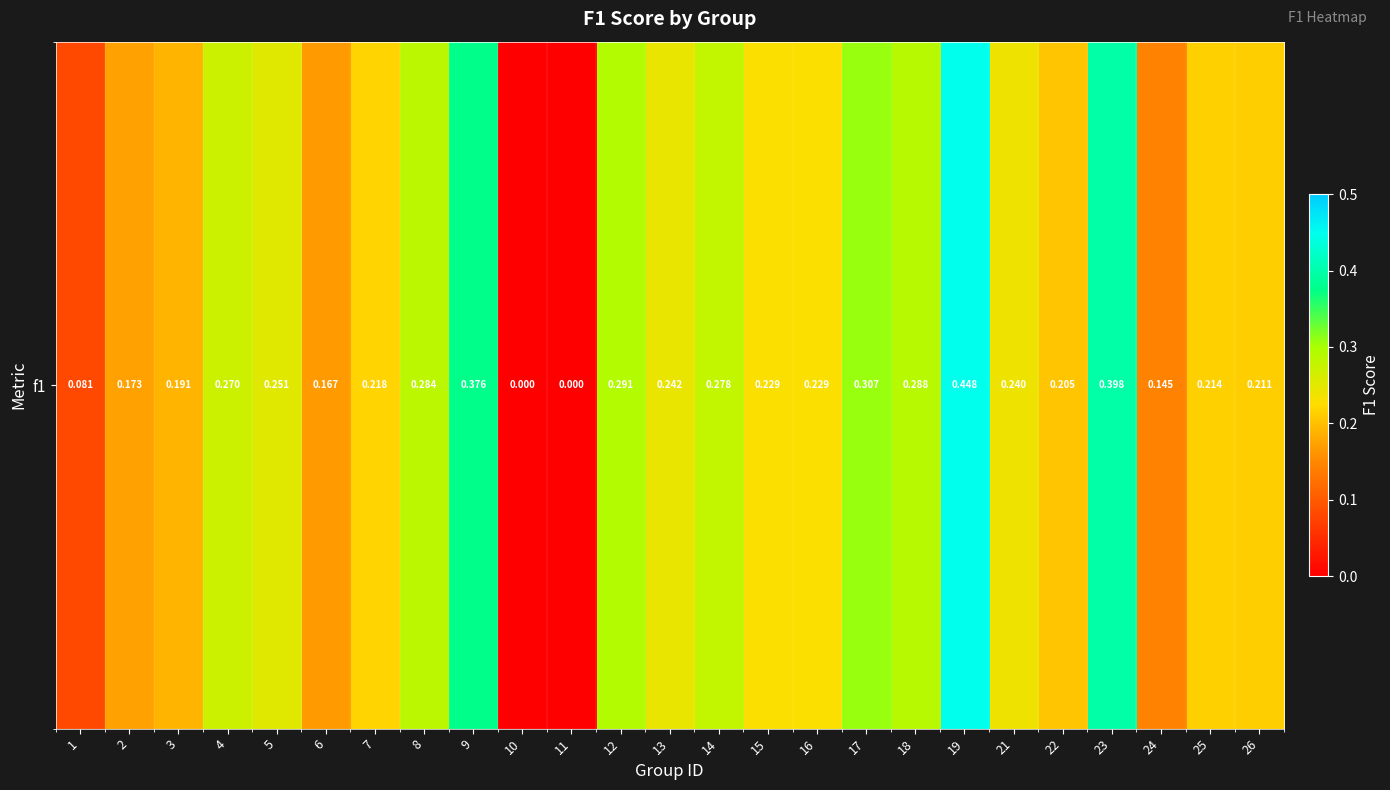

Which label corresponds to the largest value in the chart?

19